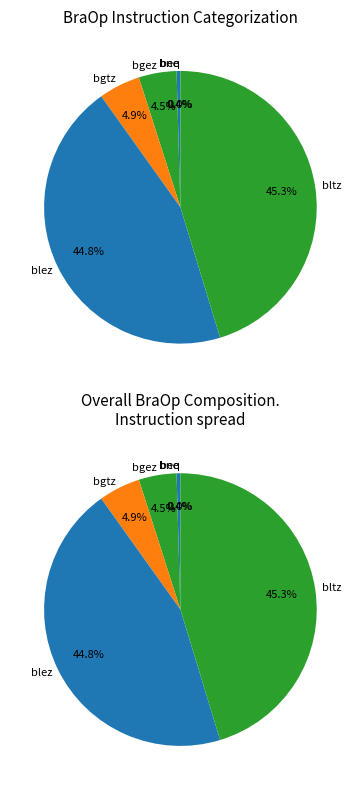

What is the change in value from blez to bltz?

+1